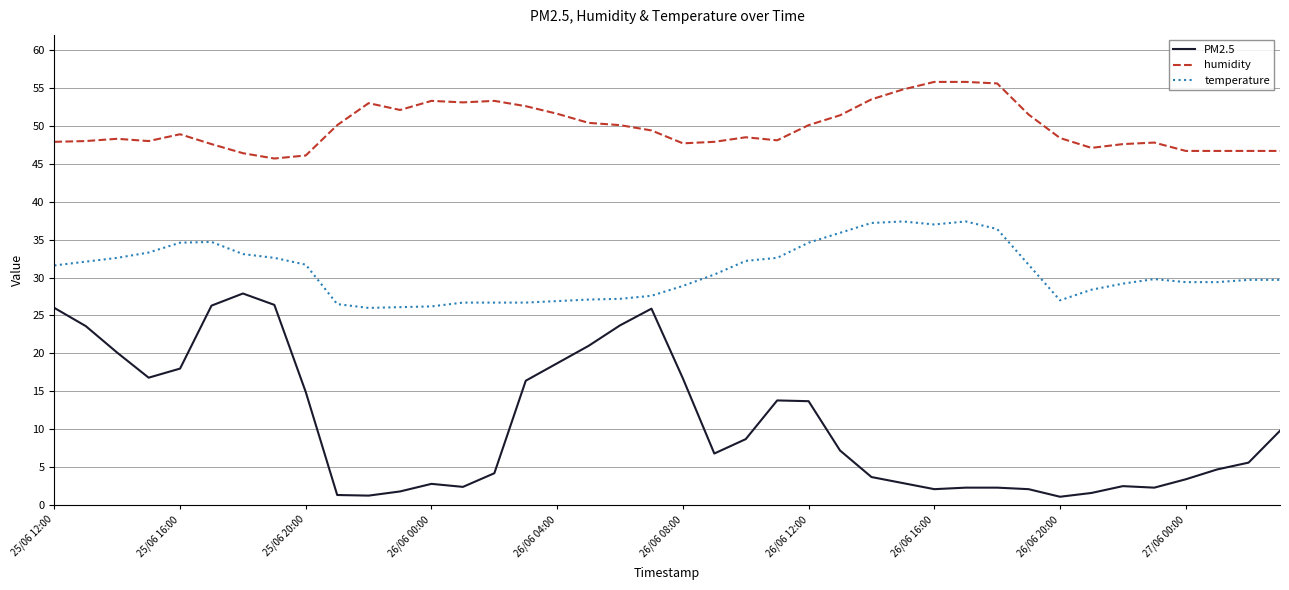

List the series in order of their peak value, highest first.

humidity, temperature, PM2.5